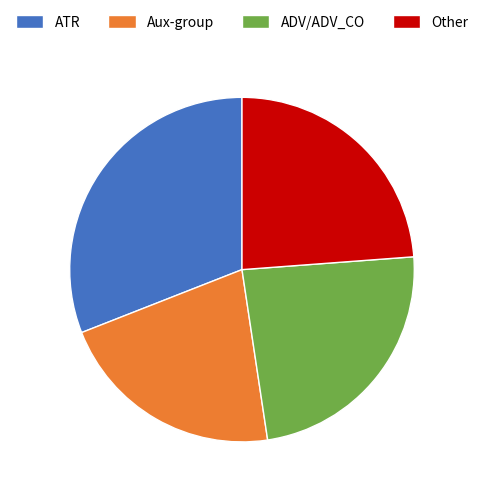

Between ATR and ADV/ADV_CO, which is larger?

ATR